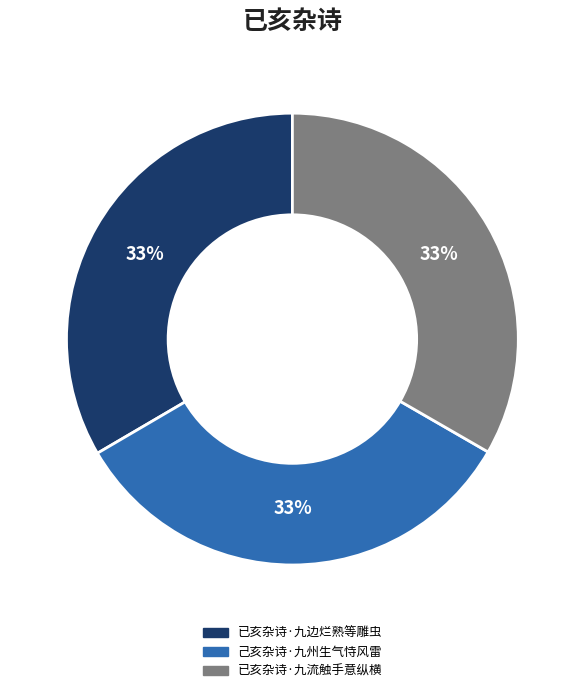

Does any single category account for the majority?

No